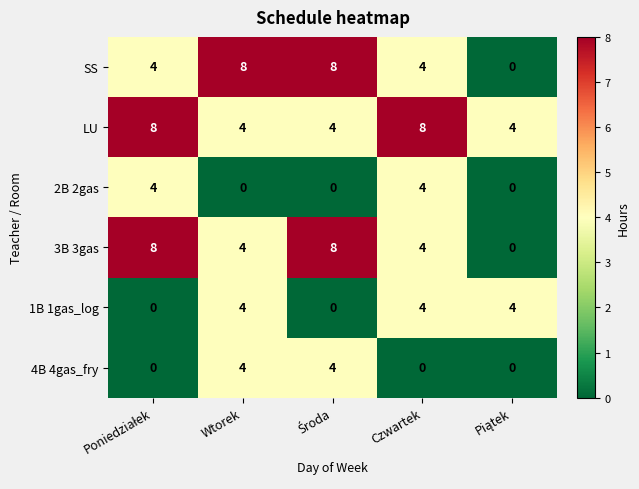

What is the difference between the maximum and minimum values in the 1B 1gas_log series?

4